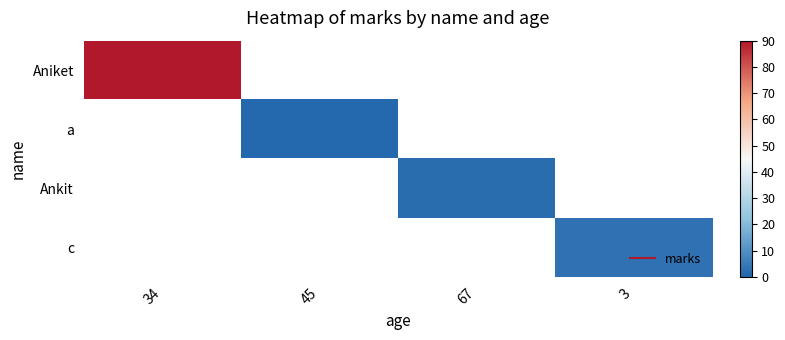

How many data points does each series have?

4